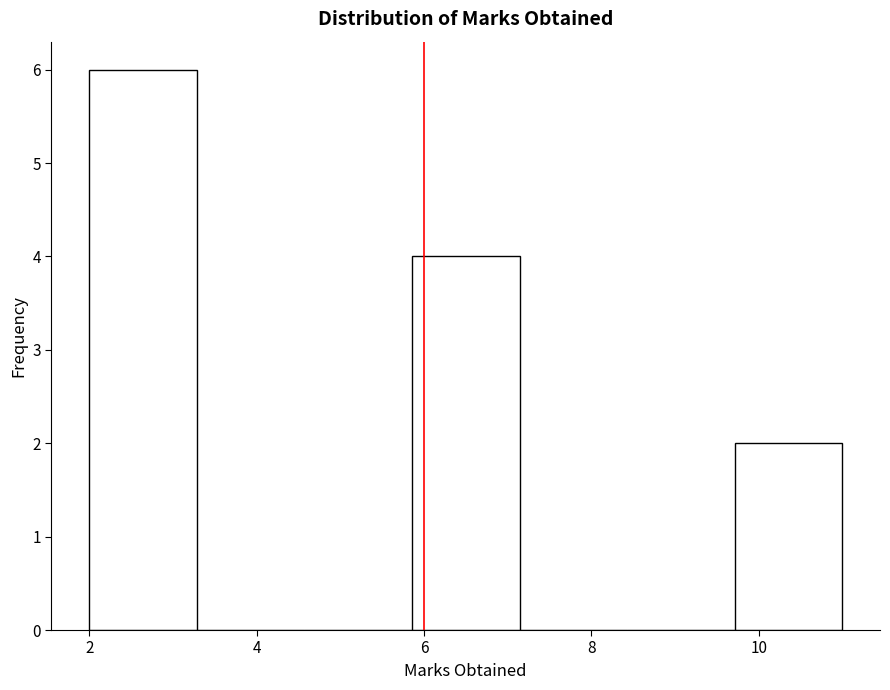

Reading left to right, transcribe this chart: for each bar, give the range it covers on the x-axis and its height. Neither the bar edges nor the heights are printed on the chart, so give them approximately, as read against the axes.

2.0 to 3.2: 6
3.2 to 4.6: 0
4.6 to 5.8: 0
5.8 to 7.2: 4
7.2 to 8.4: 0
8.4 to 9.8: 0
9.8 to 11.0: 2